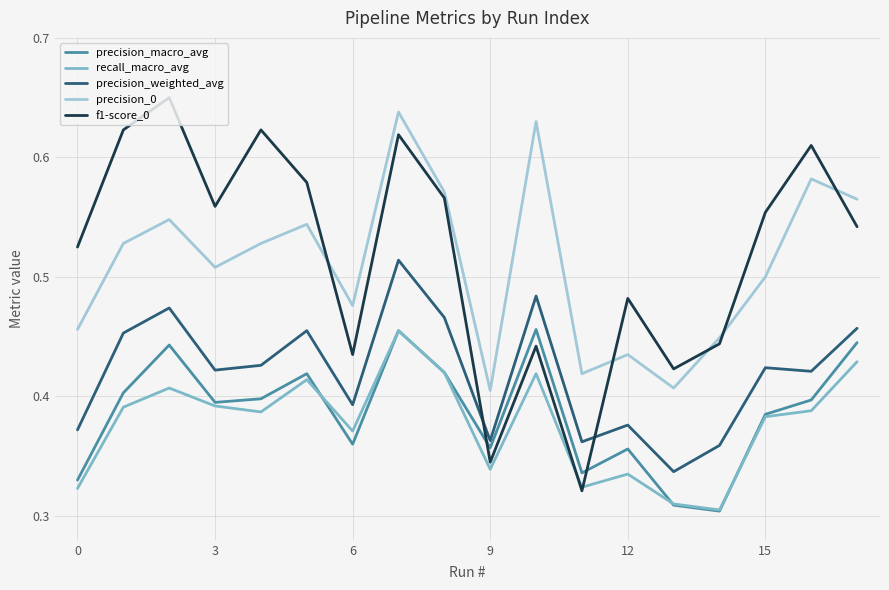

Does the chart have visible grid lines?

Yes